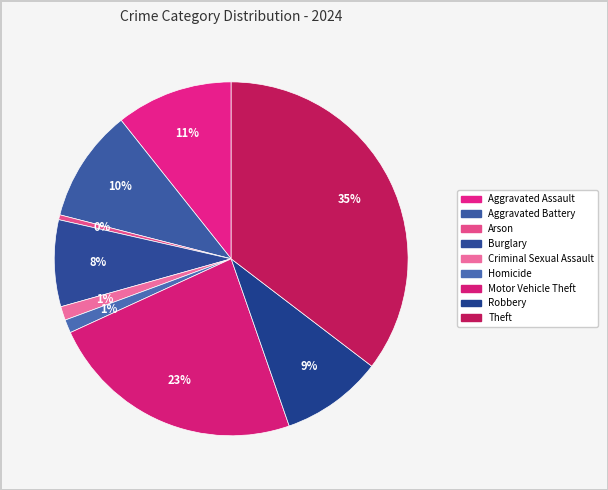

What is the ratio of the value at Criminal Sexual Assault to the value at Aggravated Battery?

0.1